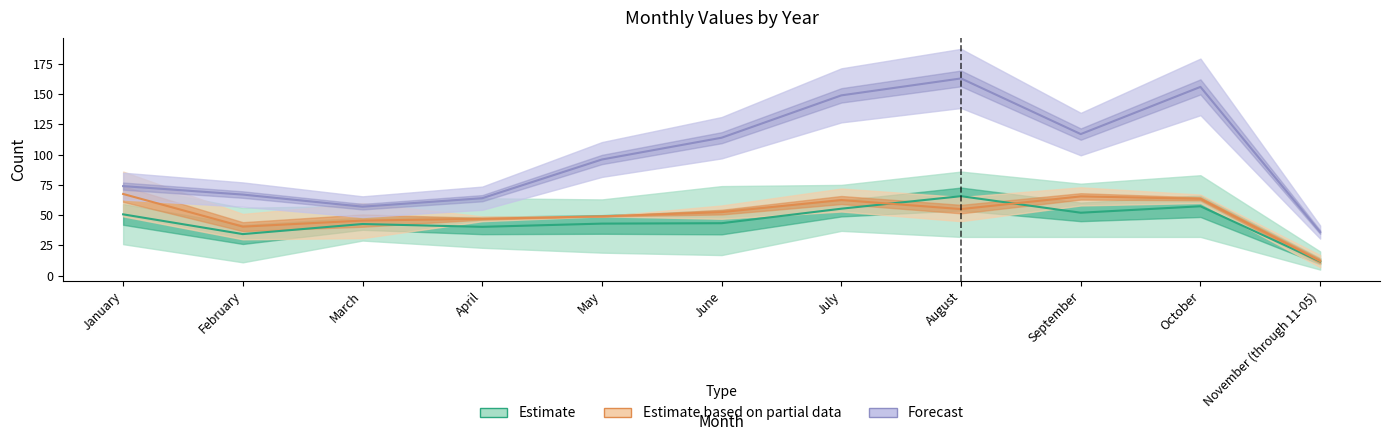

True or false: Forecast and Estimate intersect in this chart.

False